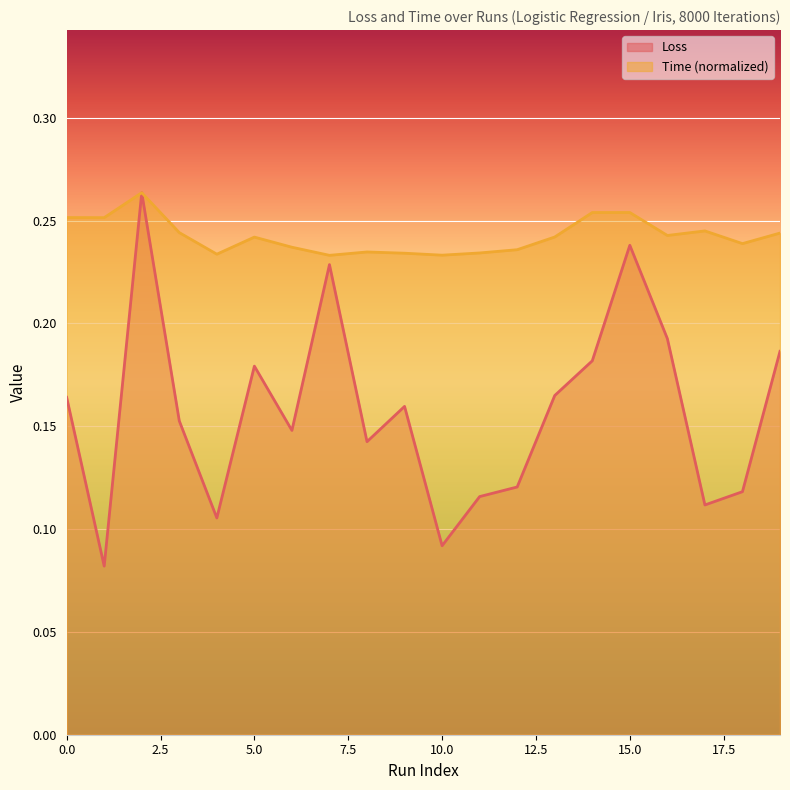

Which series has the largest range (max minus min)?

Loss